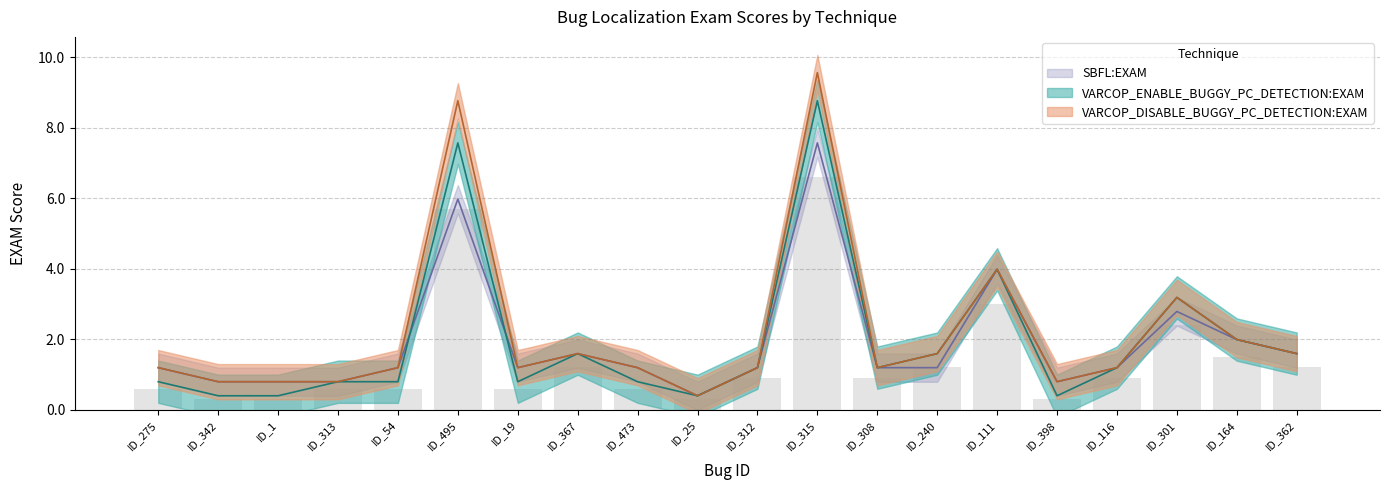

Reading right to left, extract all data points from this chart.

VARCOP_ENABLE_BUGGY_PC_DETECTION:EXAM: ID_362=1.6	ID_164=2.0	ID_301=3.2	ID_116=1.2	ID_398=0.4	ID_111=4.0	ID_240=1.6	ID_308=1.2	ID_315=8.8	ID_312=1.2	ID_25=0.4	ID_473=0.8	ID_367=1.6	ID_19=0.8	ID_495=7.6	ID_54=0.8	ID_313=0.8	ID_1=0.4	ID_342=0.4	ID_275=0.8
VARCOP_DISABLE_BUGGY_PC_DETECTION:EXAM: ID_362=1.6	ID_164=2.0	ID_301=3.2	ID_116=1.2	ID_398=0.8	ID_111=4.0	ID_240=1.6	ID_308=1.2	ID_315=9.6	ID_312=1.2	ID_25=0.4	ID_473=1.2	ID_367=1.6	ID_19=1.2	ID_495=8.8	ID_54=1.2	ID_313=0.8	ID_1=0.8	ID_342=0.8	ID_275=1.2
SBFL:EXAM: ID_362=1.6	ID_164=2.0	ID_301=2.8	ID_116=1.2	ID_398=0.8	ID_111=4.0	ID_240=1.2	ID_308=1.2	ID_315=7.6	ID_312=1.2	ID_25=0.4	ID_473=1.2	ID_367=1.6	ID_19=1.2	ID_495=6.0	ID_54=1.2	ID_313=0.8	ID_1=0.8	ID_342=0.8	ID_275=1.2
VARCOP_ENABLE_BUGGY_PC_DETECTION:RANK: ID_362=1.2	ID_164=1.5	ID_301=2.4	ID_116=0.9	ID_398=0.3	ID_111=3.0	ID_240=1.2	ID_308=0.9	ID_315=6.6	ID_312=0.9	ID_25=0.3	ID_473=0.6	ID_367=1.2	ID_19=0.6	ID_495=5.7	ID_54=0.6	ID_313=0.6	ID_1=0.3	ID_342=0.3	ID_275=0.6